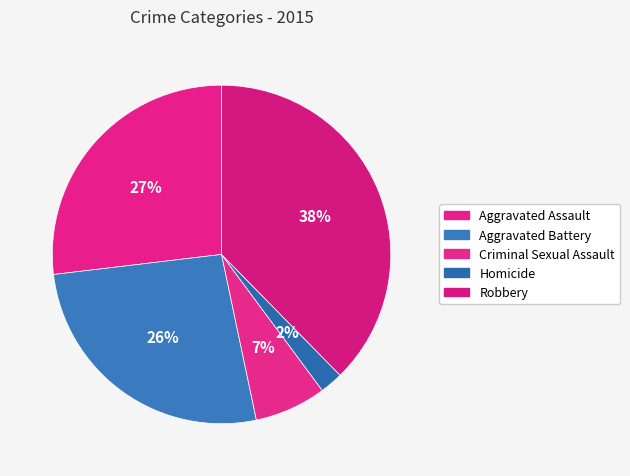

To the nearest percent, what percentage of the pie is Criminal Sexual Assault?

7%